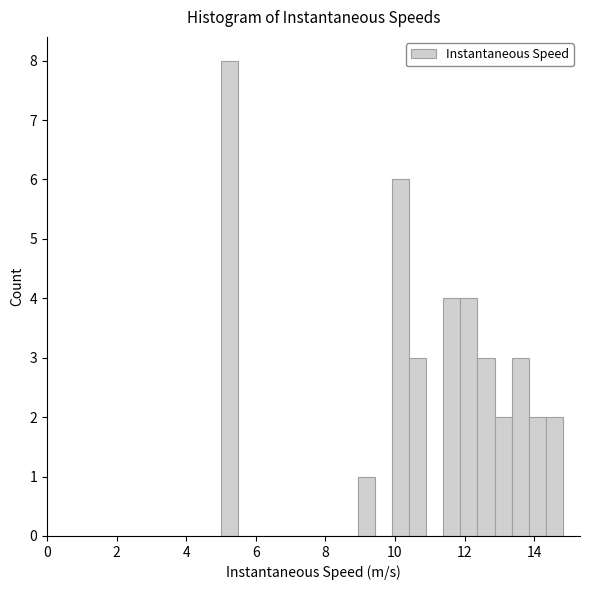

Read against the x-axis, roughly where is the centre of the tallest bar?

5.2